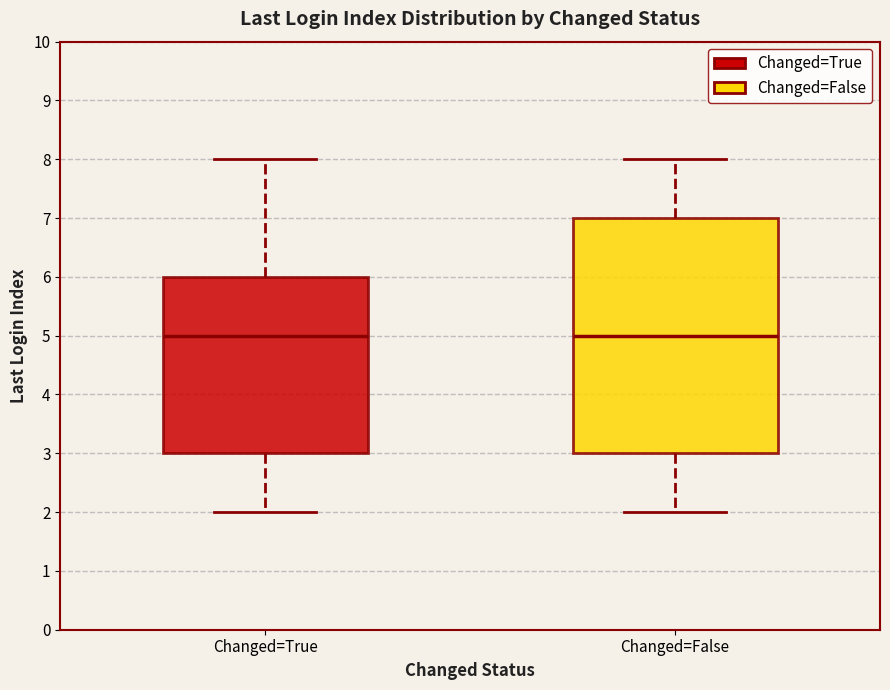

Comparing the boxes themselves (not the whiskers), which one is the tallest?

Changed=False